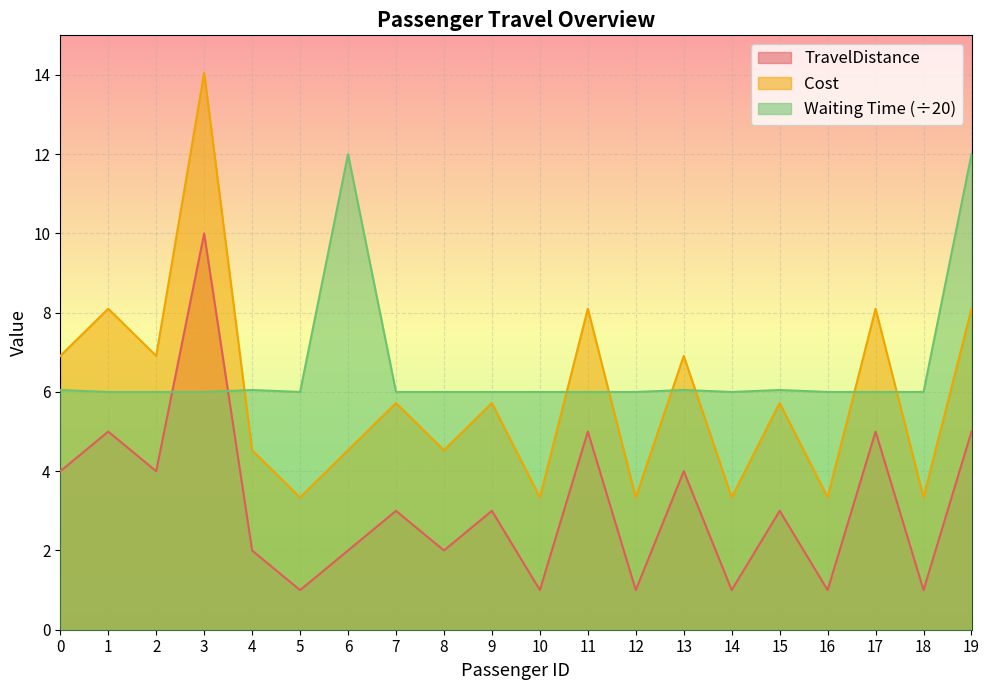

Rank the series by their average value, from lowest to highest.

TravelDistance, Cost, Waiting Time (÷20)